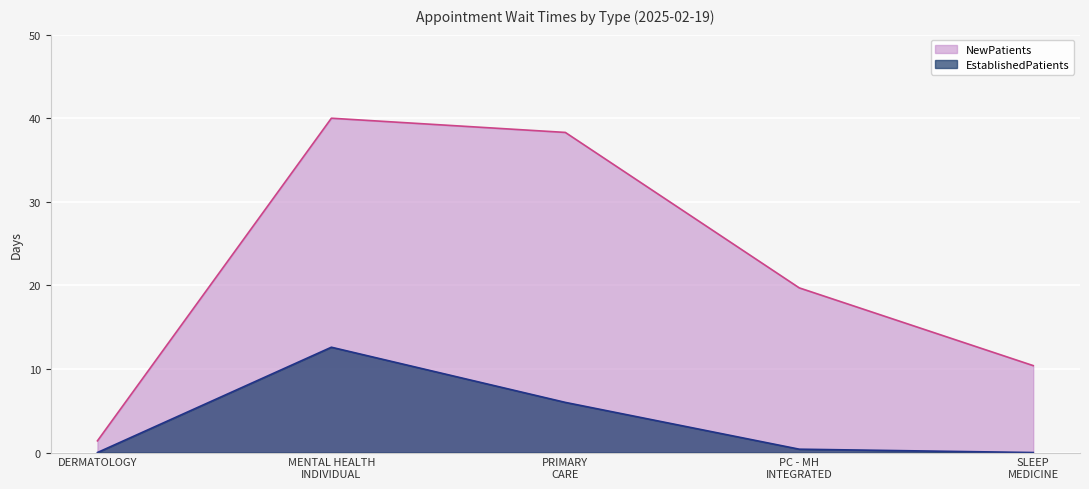

What is the sum of all EstablishedPatients values?

19.0